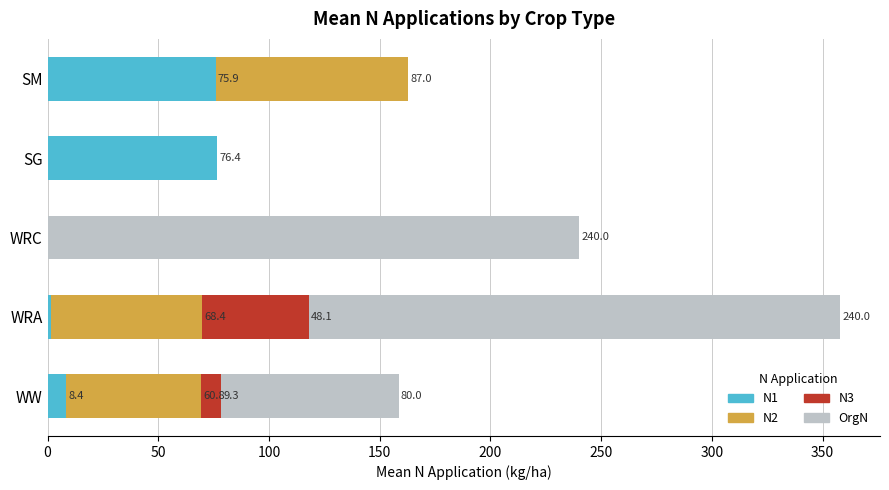

What value does the N1 series have at WRA?

1.5